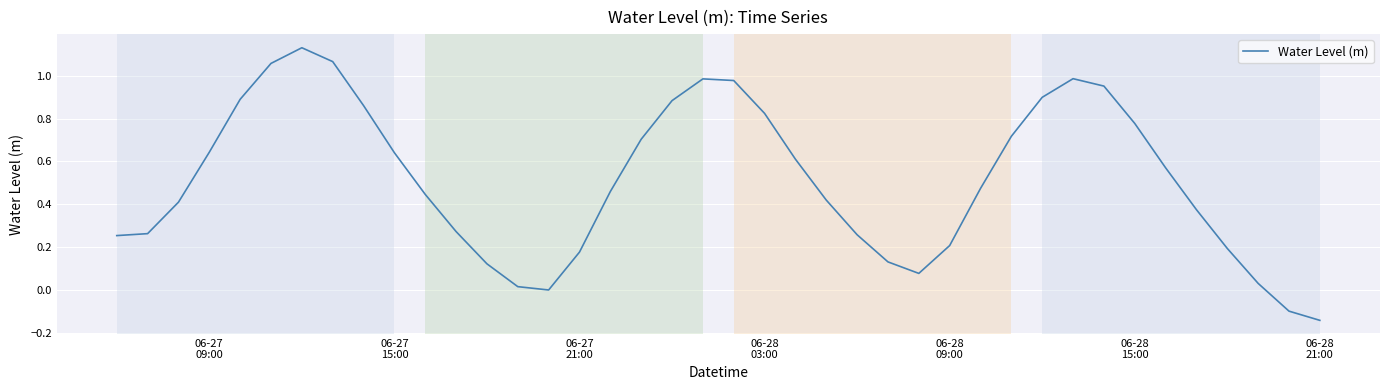

True or false: there are more than 1 points higher than both neighbors.

True